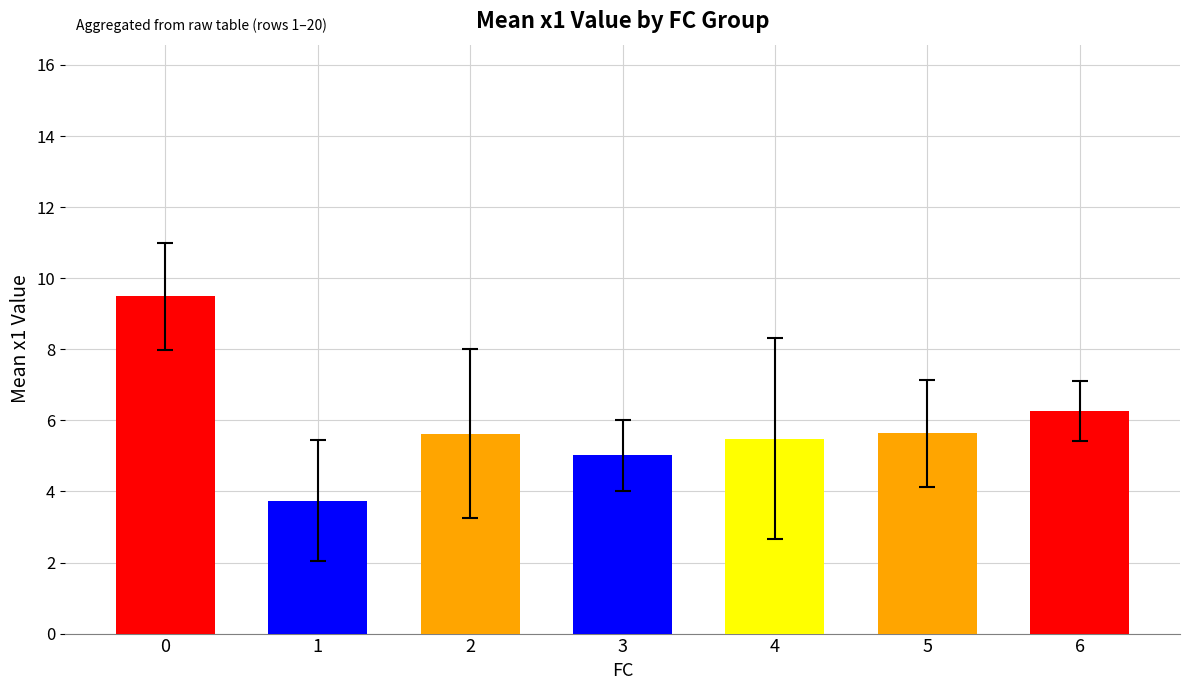

What is the difference between the maximum and second lowest values?

4.5